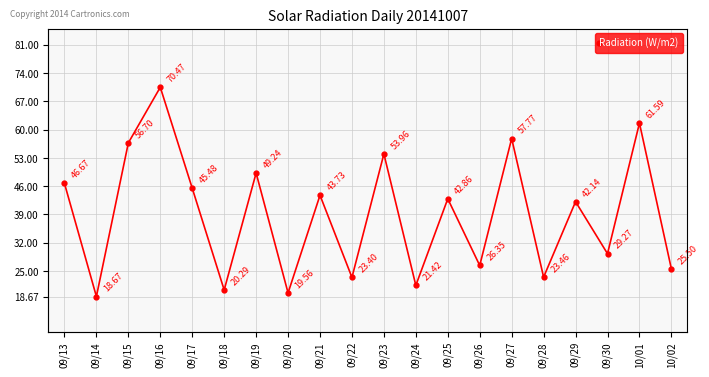

At which category does the chart reach its minimum across all series?

09/14